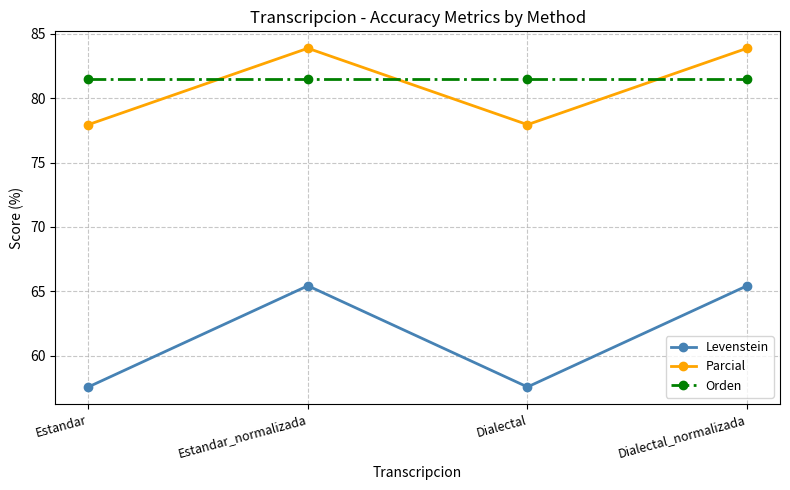

Reading left to right, what are all the values shown in this chart?

Levenstein: Estandar=57.6	Estandar_normalizada=65.4	Dialectal=57.6	Dialectal_normalizada=65.4
Parcial: Estandar=77.9	Estandar_normalizada=83.9	Dialectal=77.9	Dialectal_normalizada=83.9
Orden: Estandar=81.5	Estandar_normalizada=81.5	Dialectal=81.5	Dialectal_normalizada=81.5